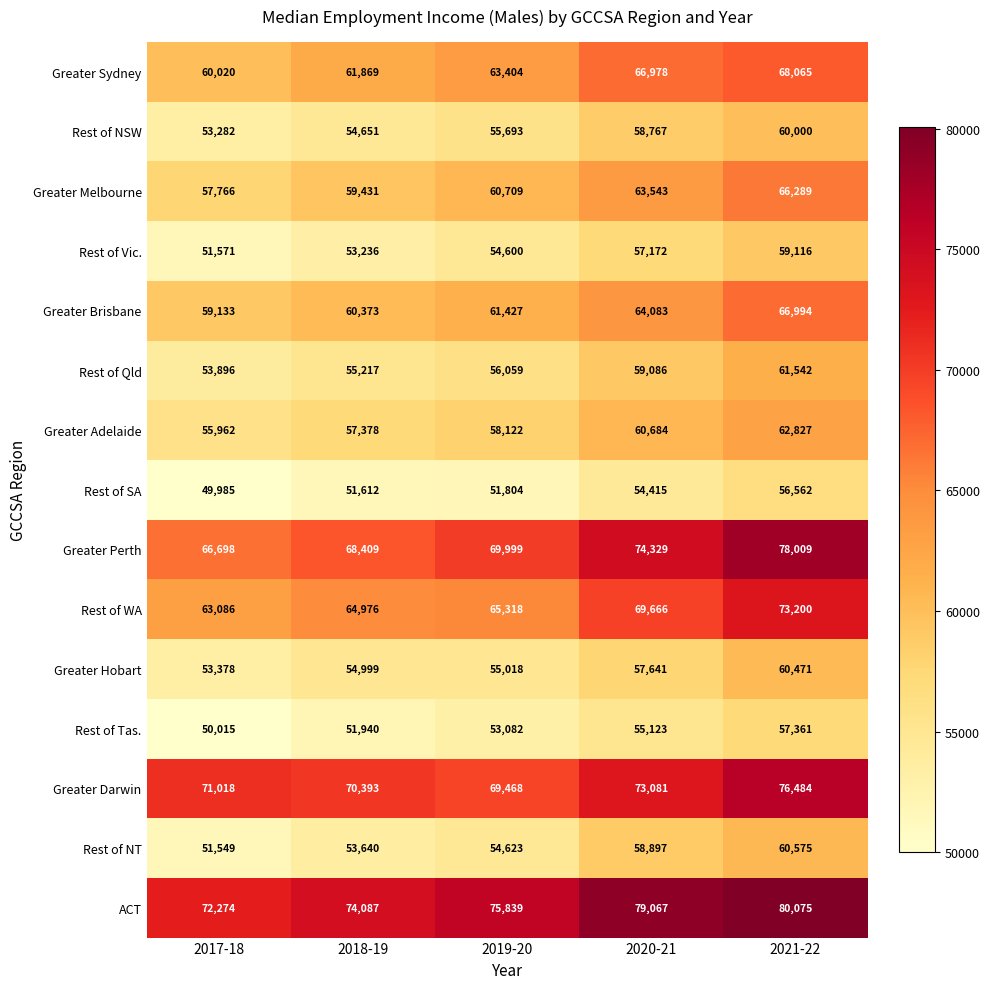

At which category is the sum across all series the highest?

2021-22